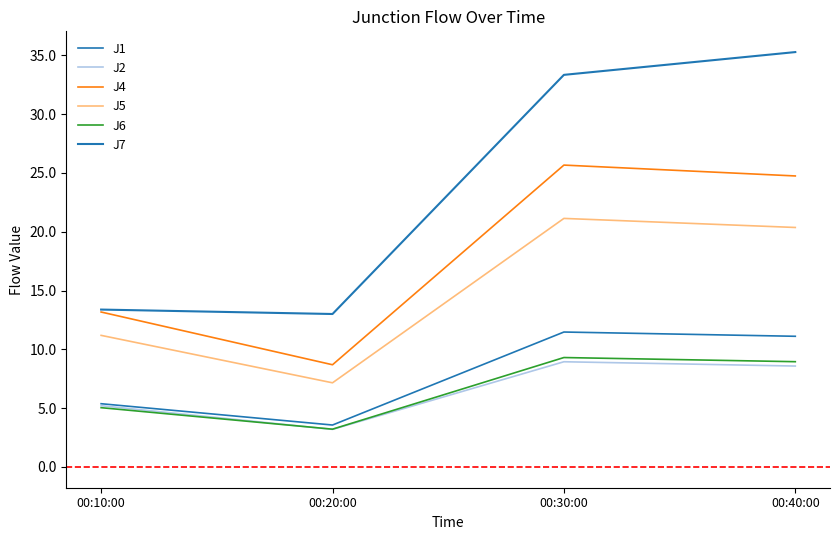

List the series in order of their peak value, lowest first.

J2, J6, J1, J5, J4, J7